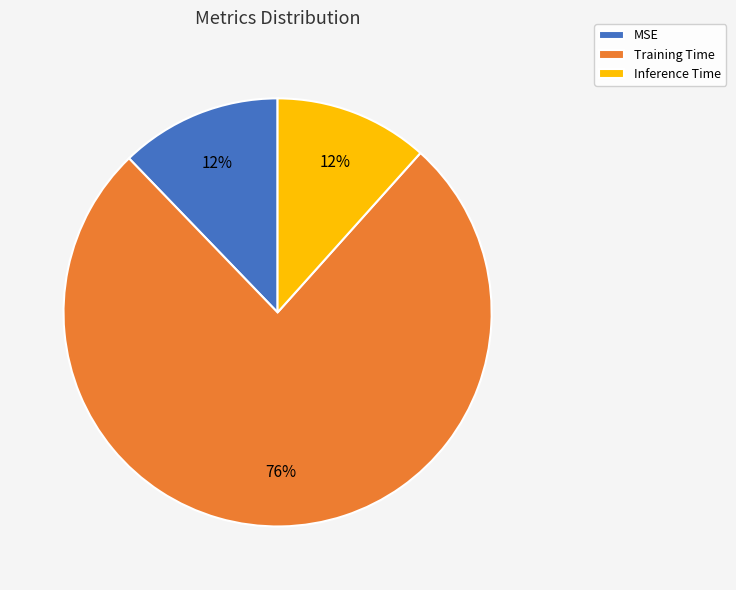

What percentage is the MSE slice, to the nearest percent?

12%